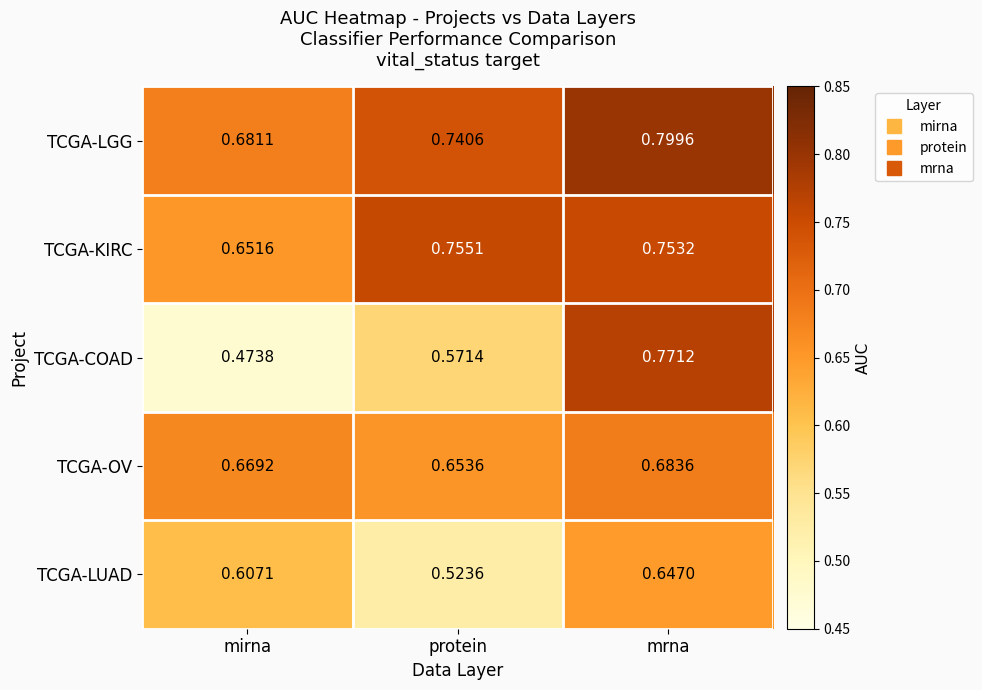

What is the spread (max minus min) of values at protein?

0.2